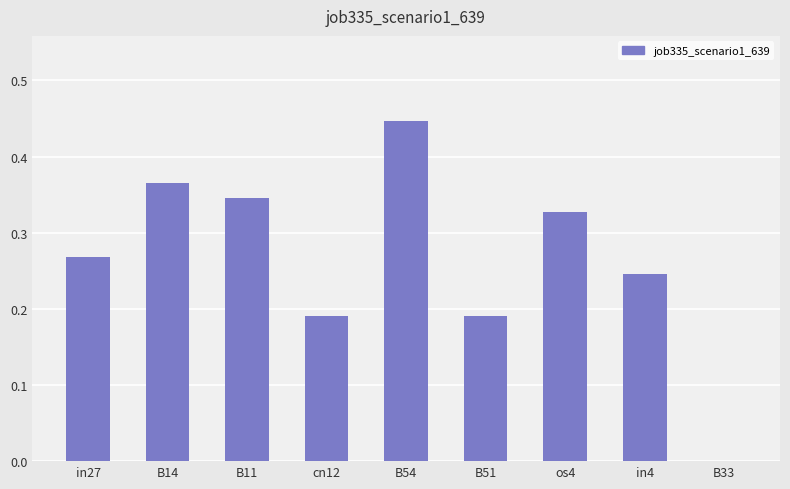

Which label corresponds to the largest value in the chart?

B54